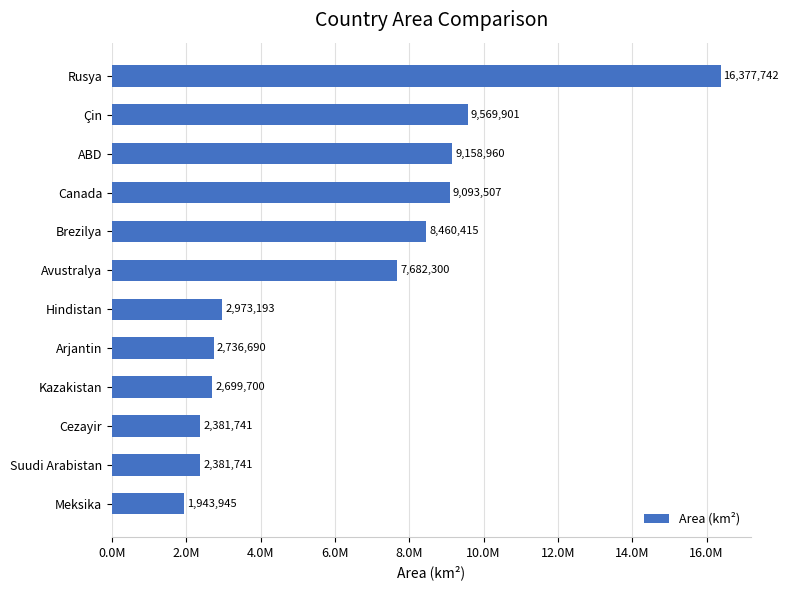

Does the chart contain any negative values?

No